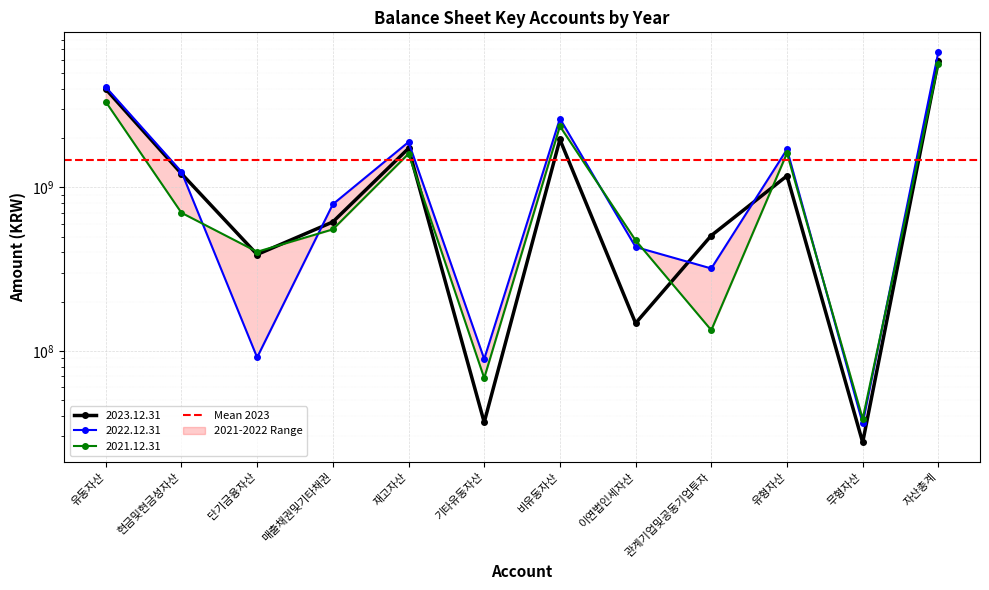

What is the value of the 2021.12.31 point at the 7th from the left?

2365073996